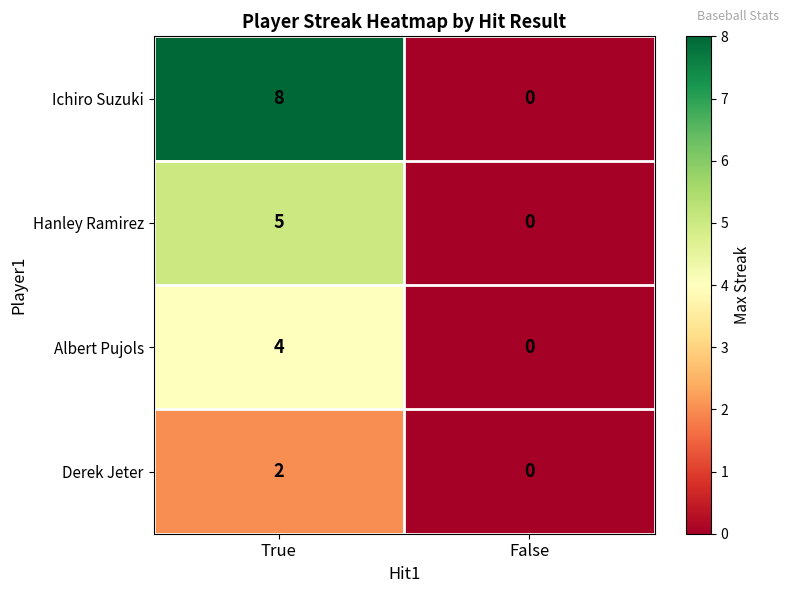

At True, list the series in order from largest to smallest.

Ichiro Suzuki, Hanley Ramirez, Albert Pujols, Derek Jeter